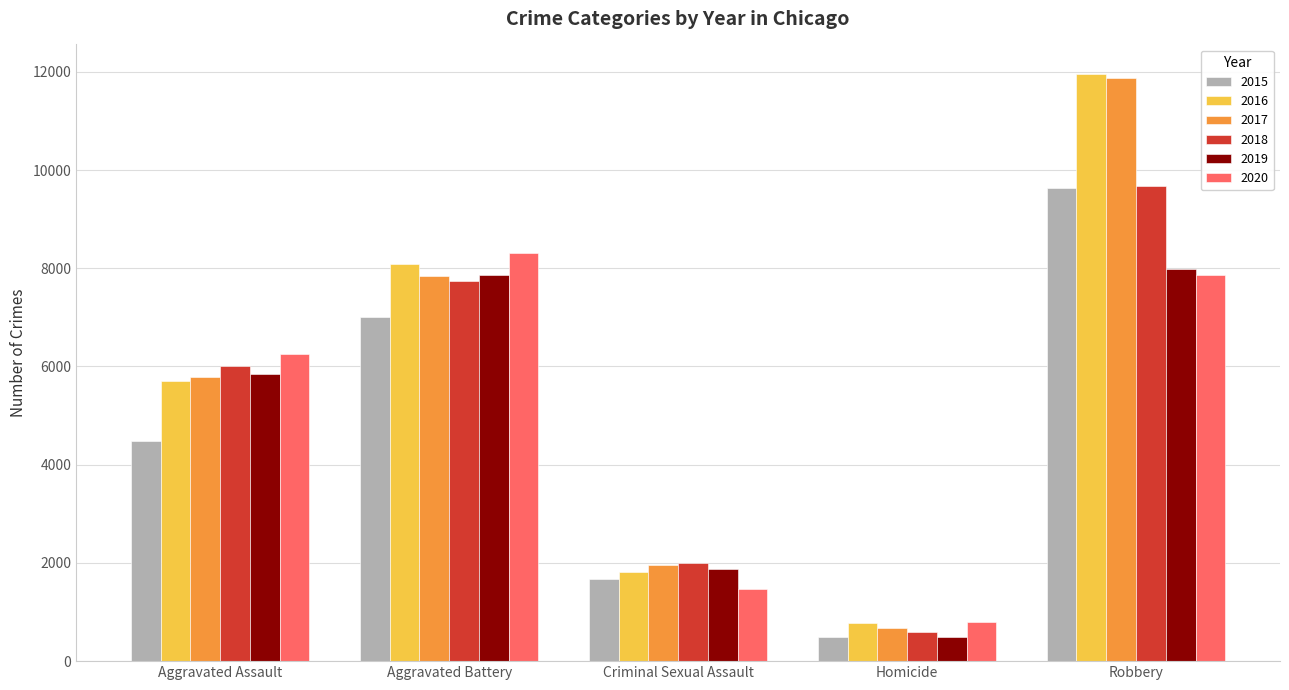

What is the minimum value for 2020?

787